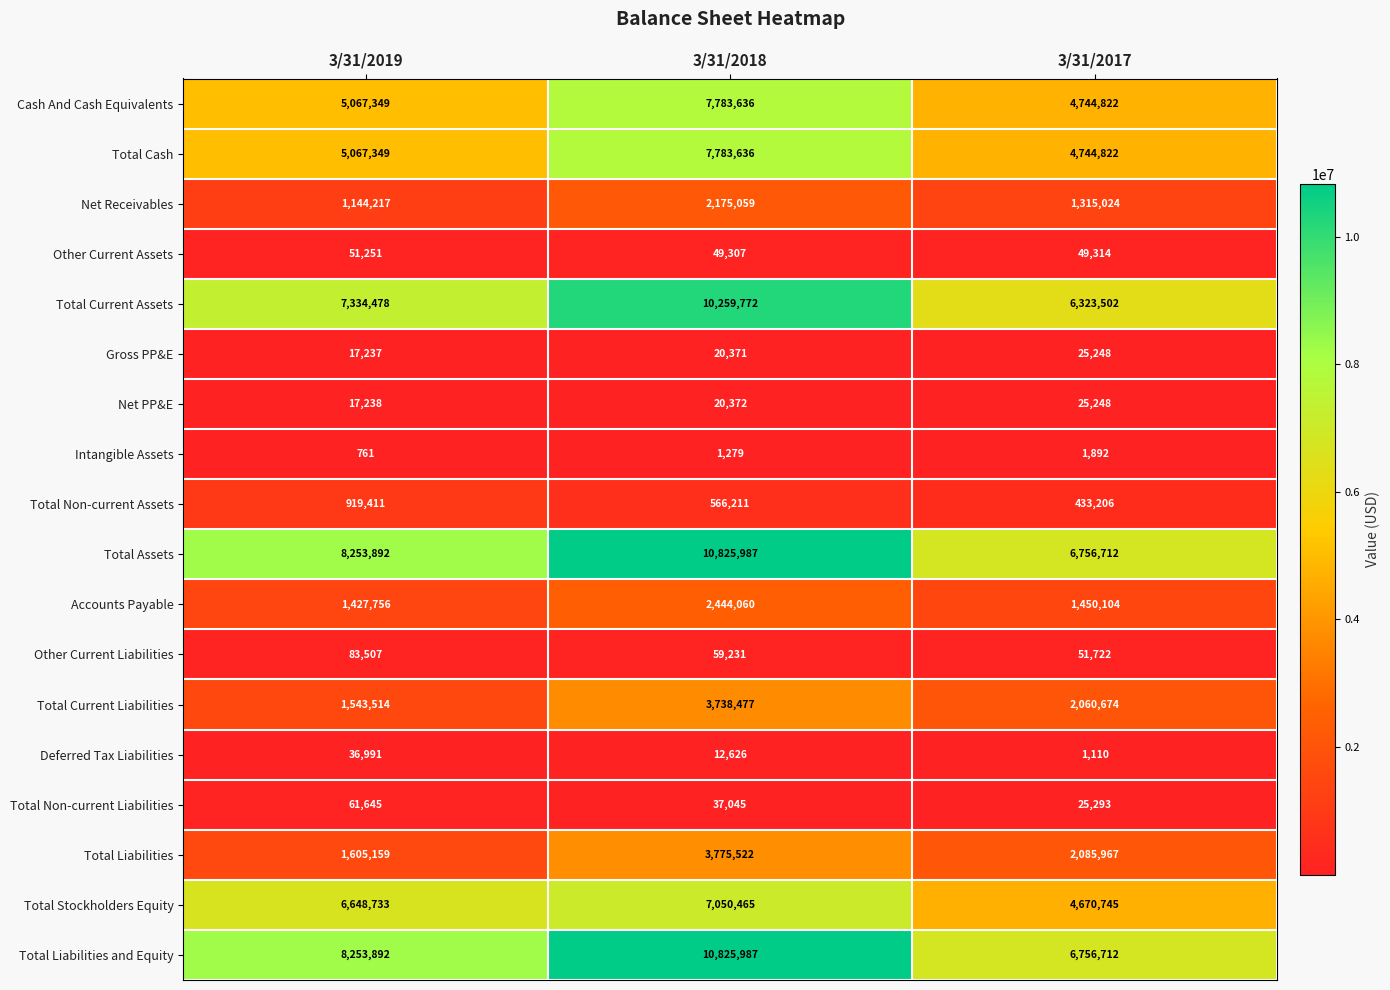

Between 3/31/2019 and 3/31/2018, which series saw the biggest shift?

Total Current Assets